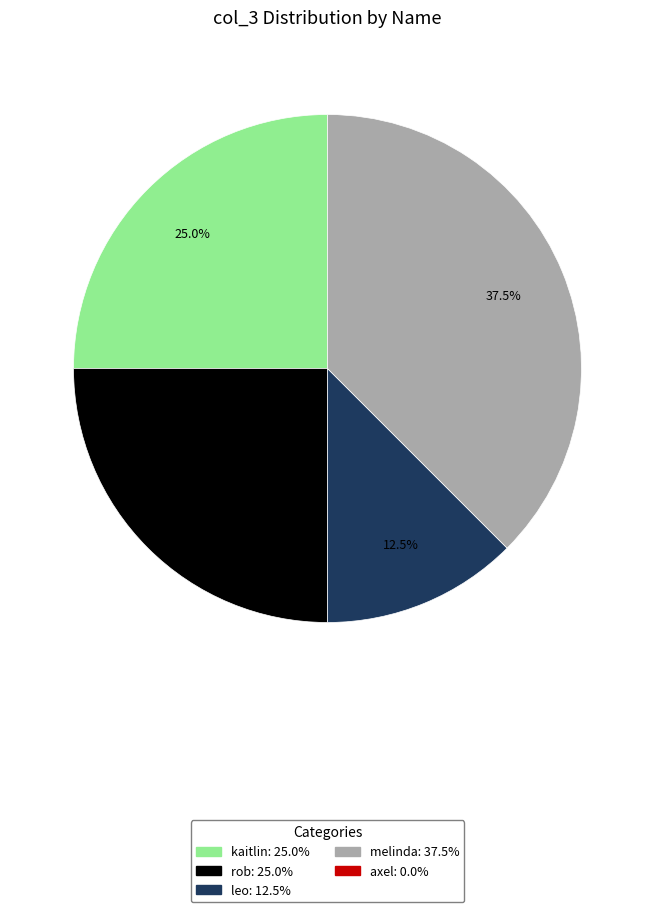

Is there any slice that represents more than half of the pie?

No